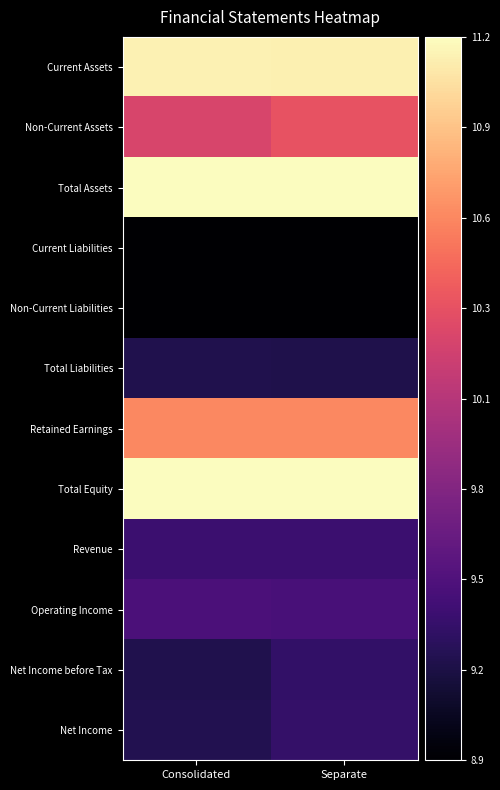

At which category is the sum across all series the highest?

Separate